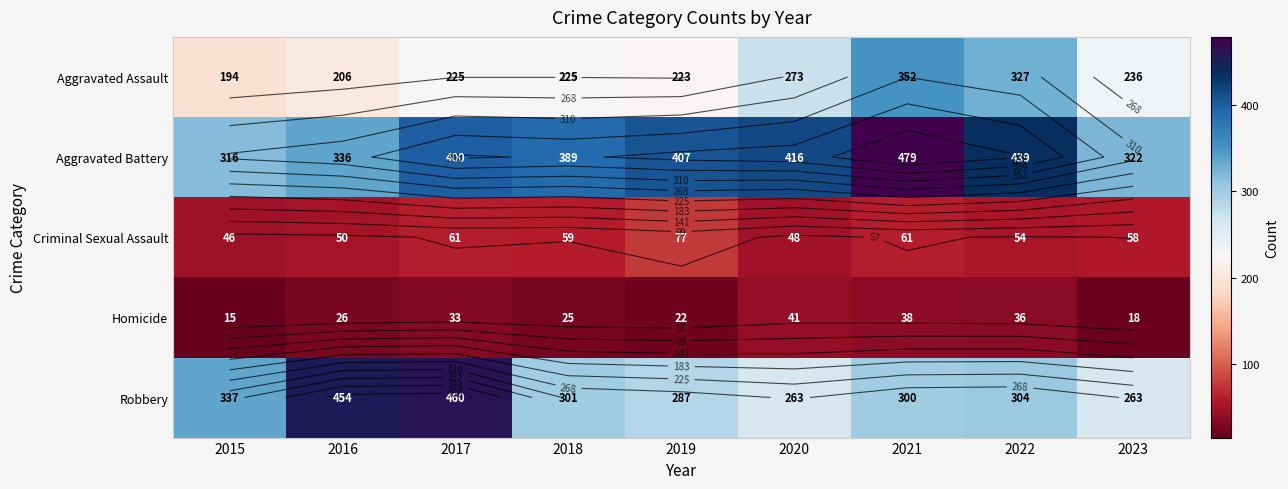

Which series has the largest total across all categories?

Aggravated Battery